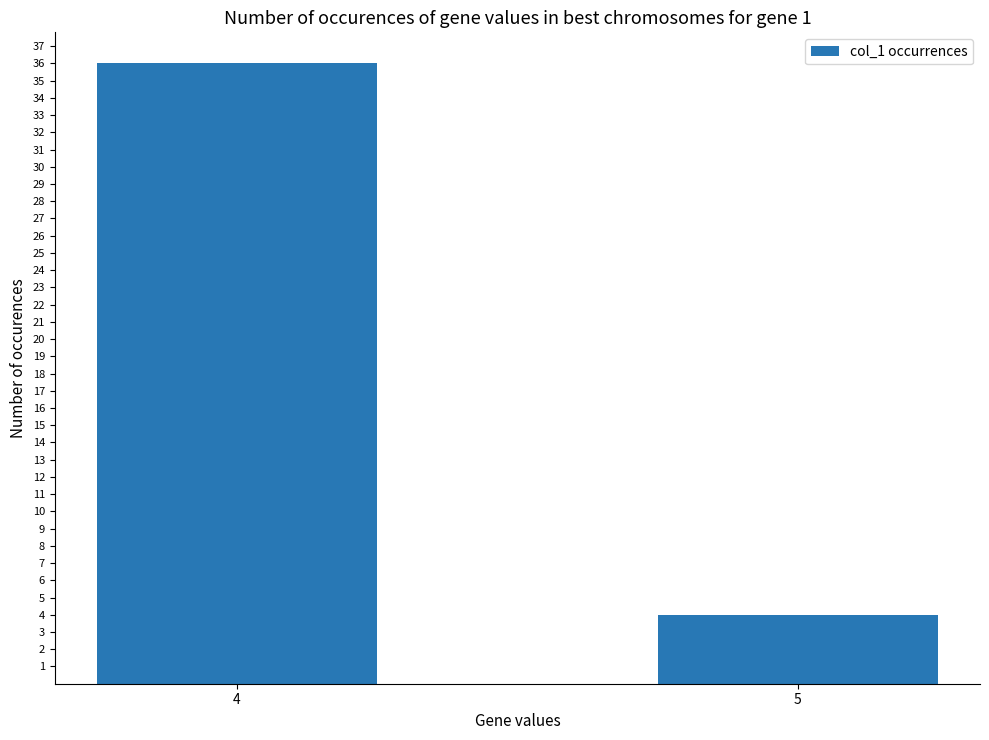

True or false: the data shows 2 at 5.

False